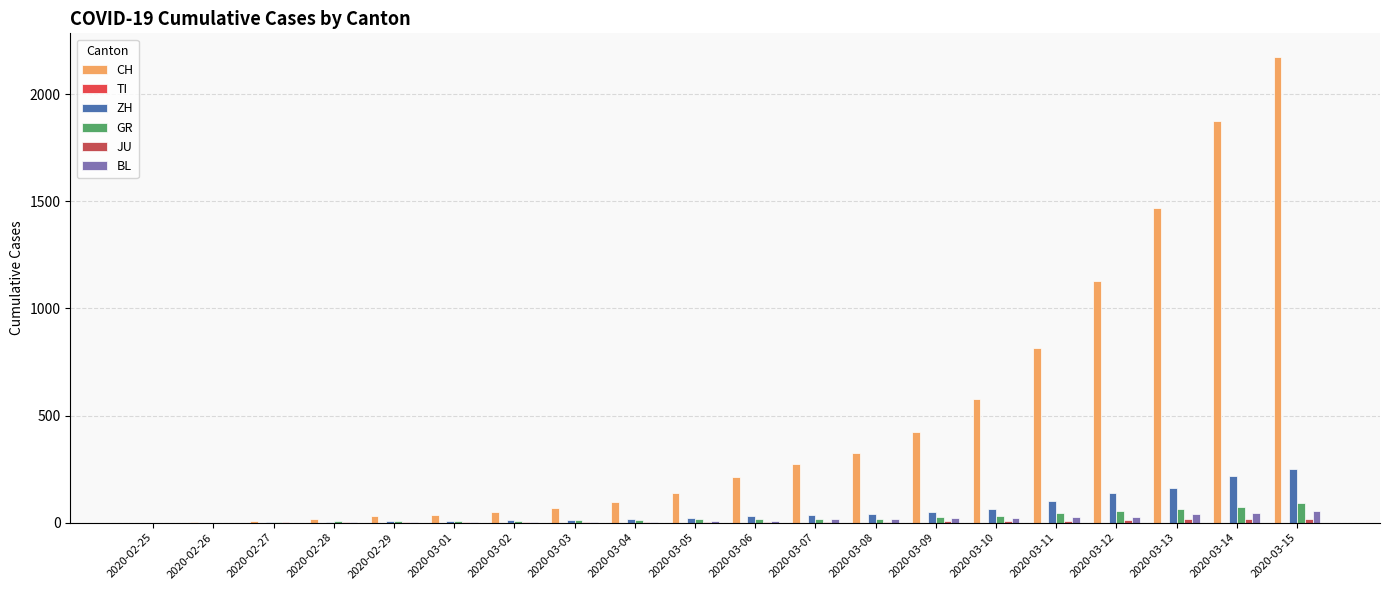

Are the bars horizontal?

No